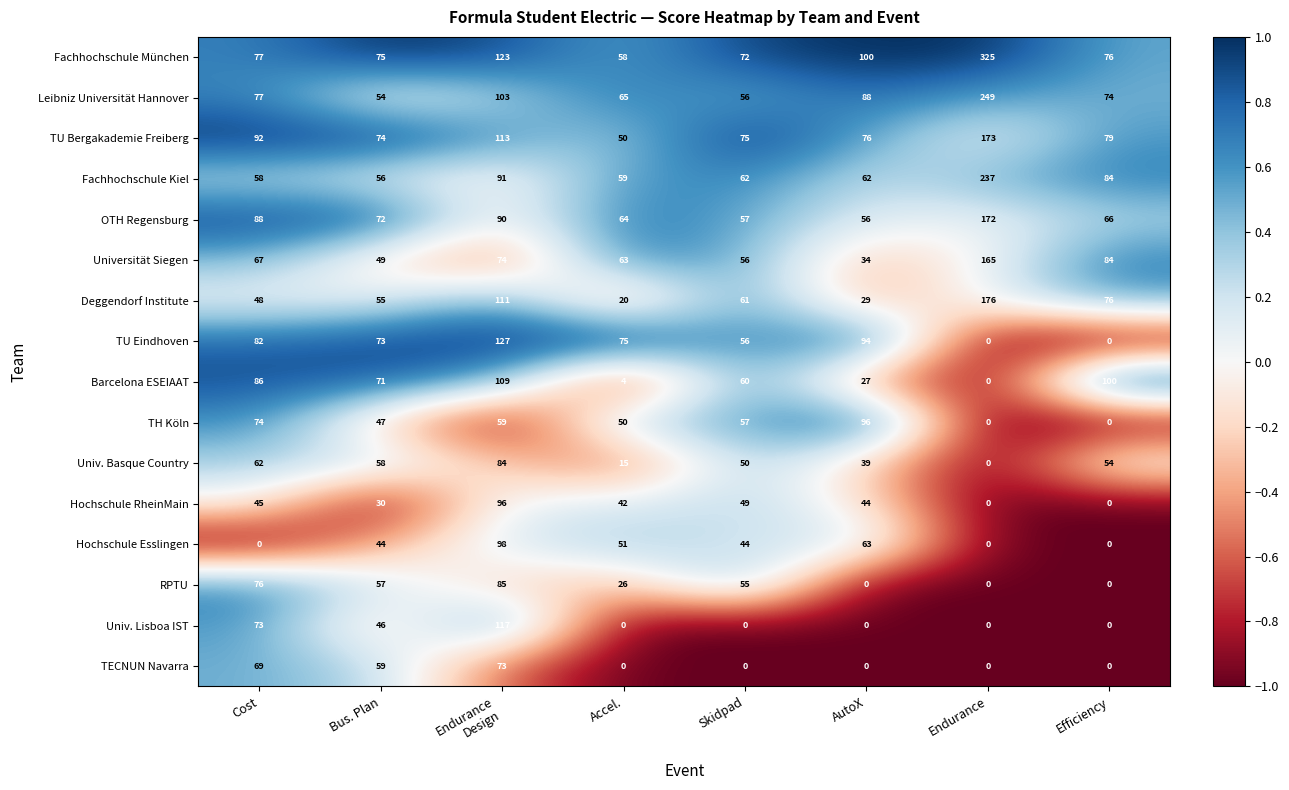

What is the difference between the highest and lowest values at Cost?

92